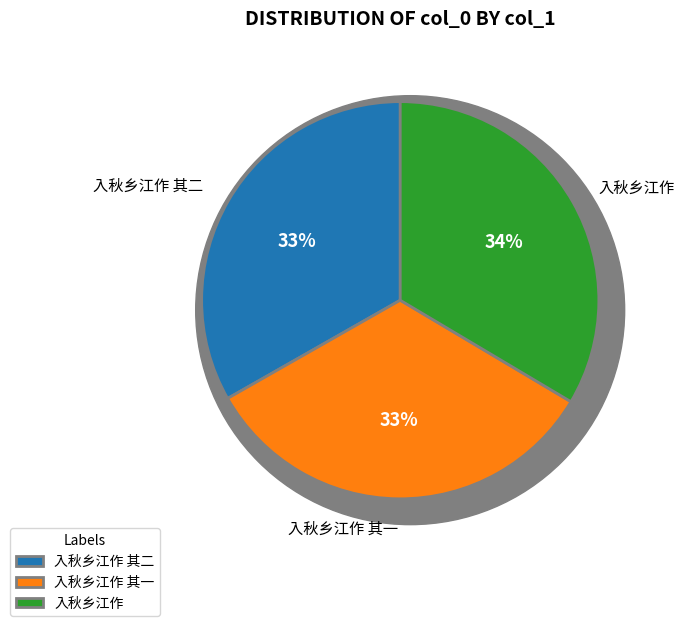

Rank the categories by value from lowest to highest.

入秋乡江作 其一, 入秋乡江作 其二, 入秋乡江作